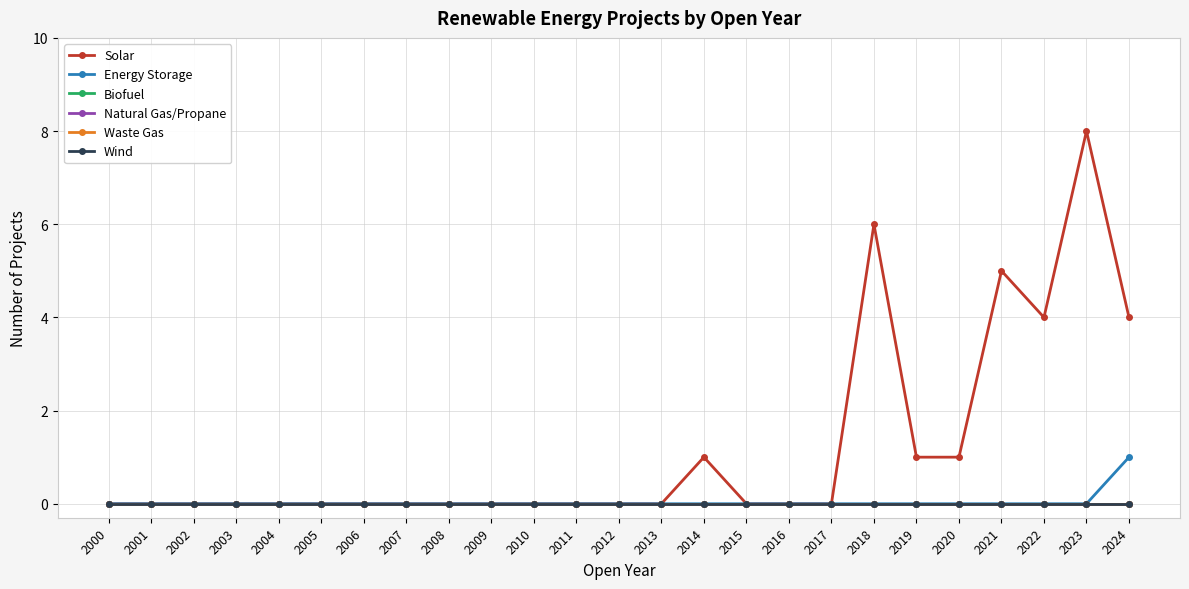

What is the spread (max minus min) of values at 2022?

4